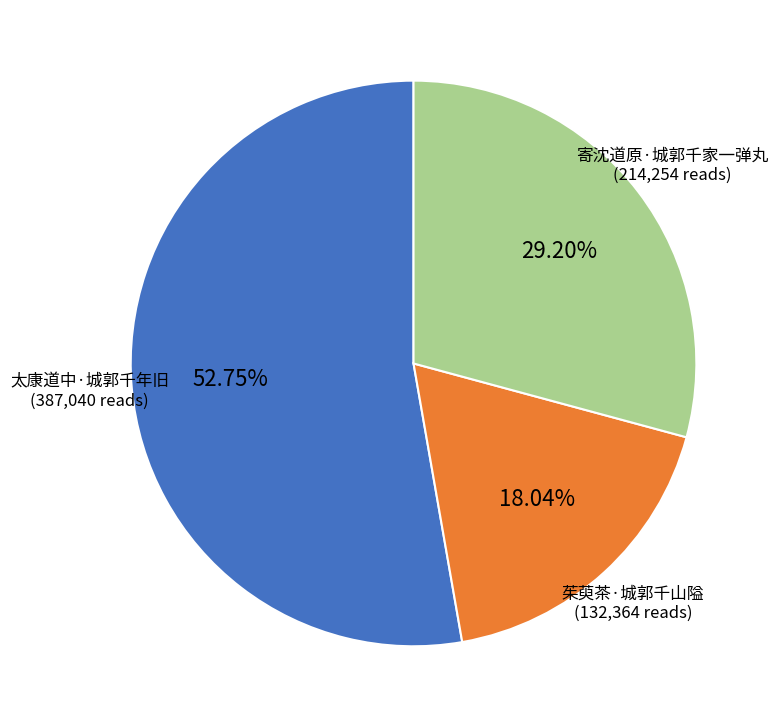

Do 茱萸茶·城郭千山隘 and 寄沈道原·城郭千家一弹丸 together represent more than half of the pie?

No